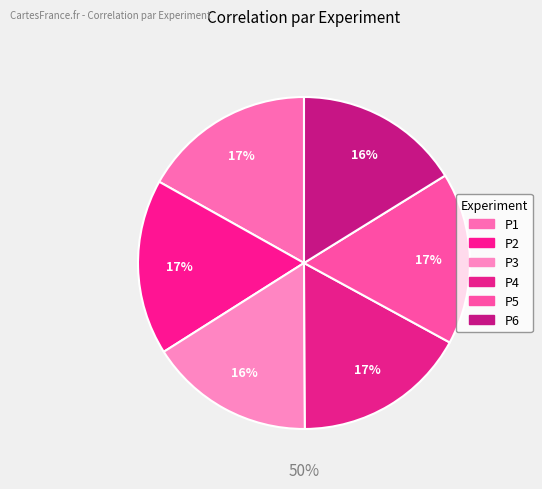

What percentage is the P1 slice, to the nearest percent?

17%